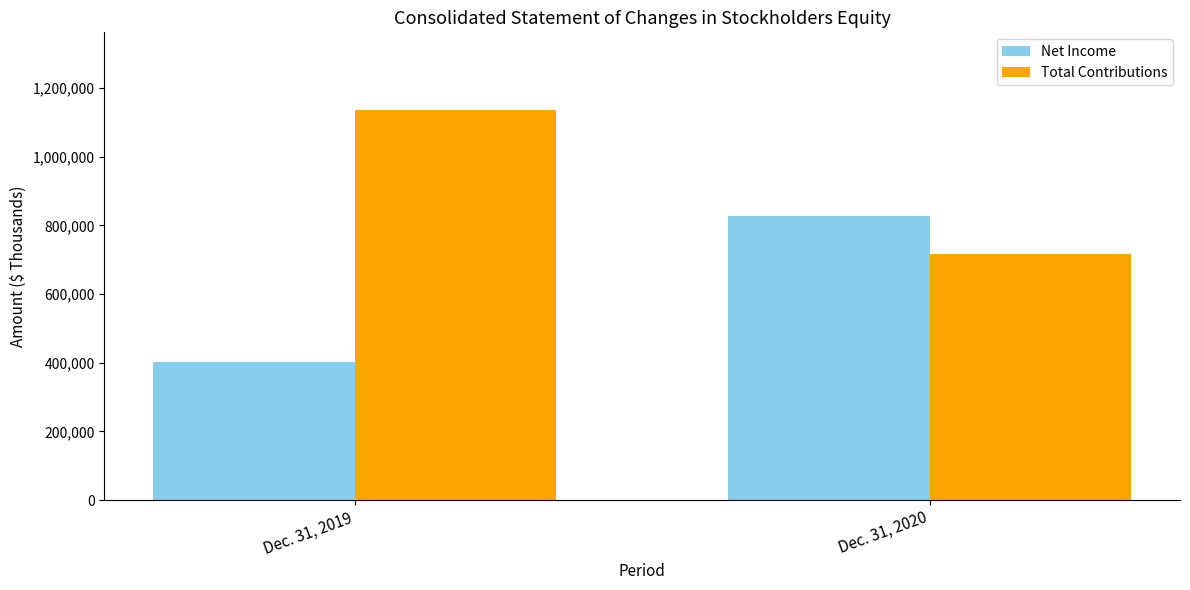

At how many categories does at least one series exceed 1089106?

1